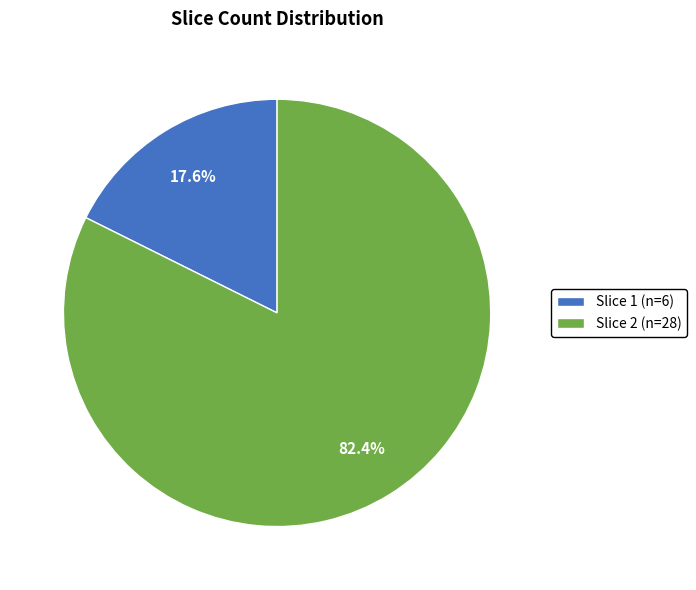

Is it true that Slice 1 is 5% of the pie?

False